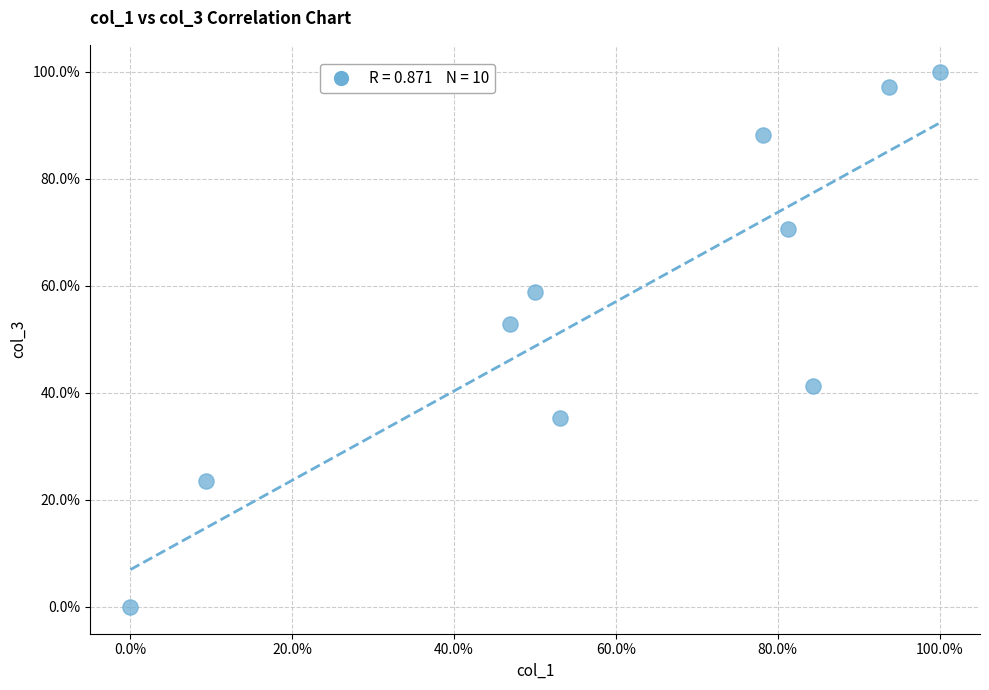

What is the average Y value?

56.8